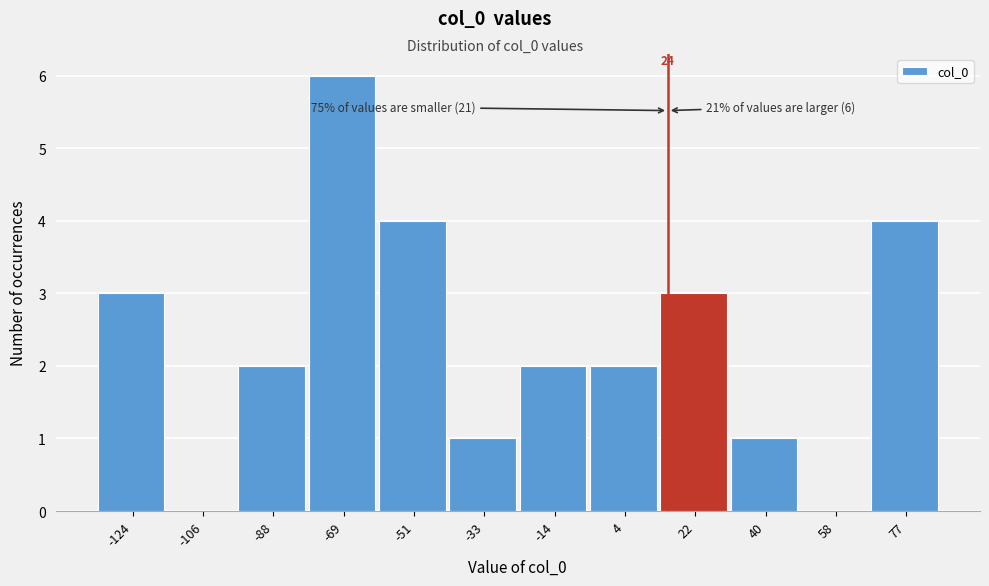

Reading right to left, what are all the values shown in this chart?

77=4	58=0	40=1	22=3	4=2	-14=2	-33=1	-51=4	-69=6	-88=2	-106=0	-124=3